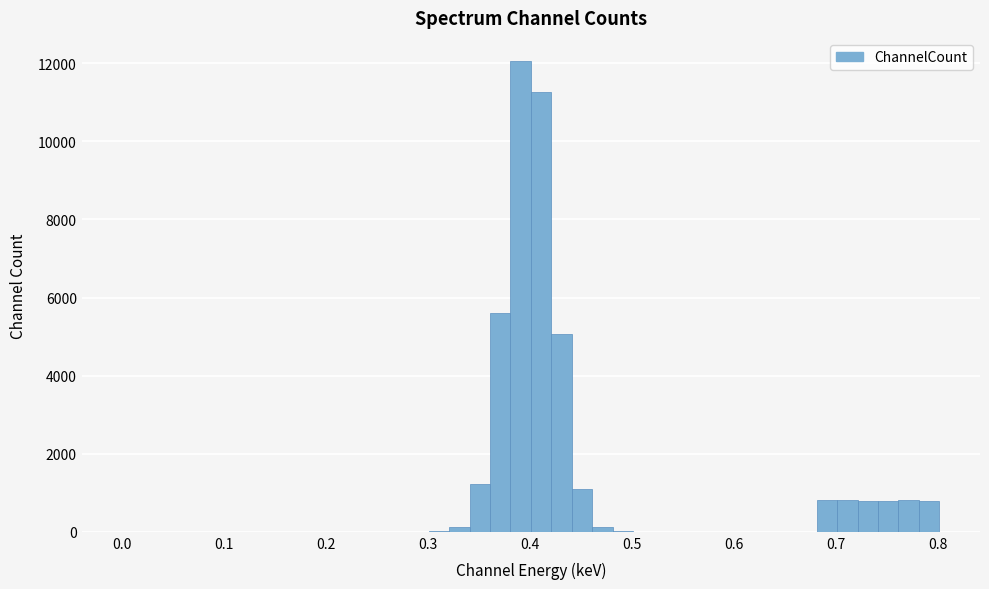

Read against the x-axis, roughly where is the centre of the tallest bar?

0.39